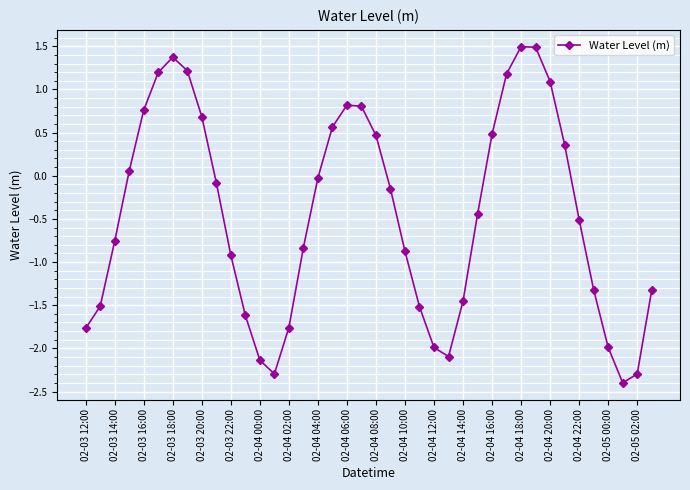

True or false: there are more than 1 points higher than both neighbors.

True